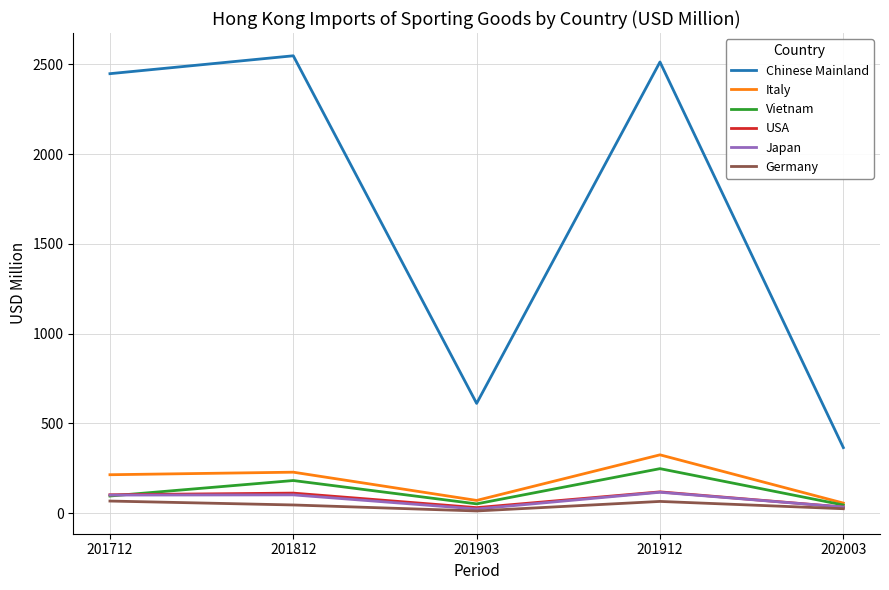

Which series changed the most between 201912 and 202003?

Chinese Mainland